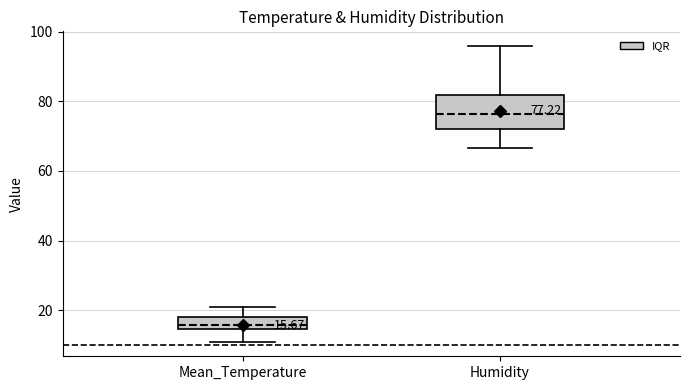

Comparing the boxes themselves (not the whiskers), which one is the tallest?

Humidity